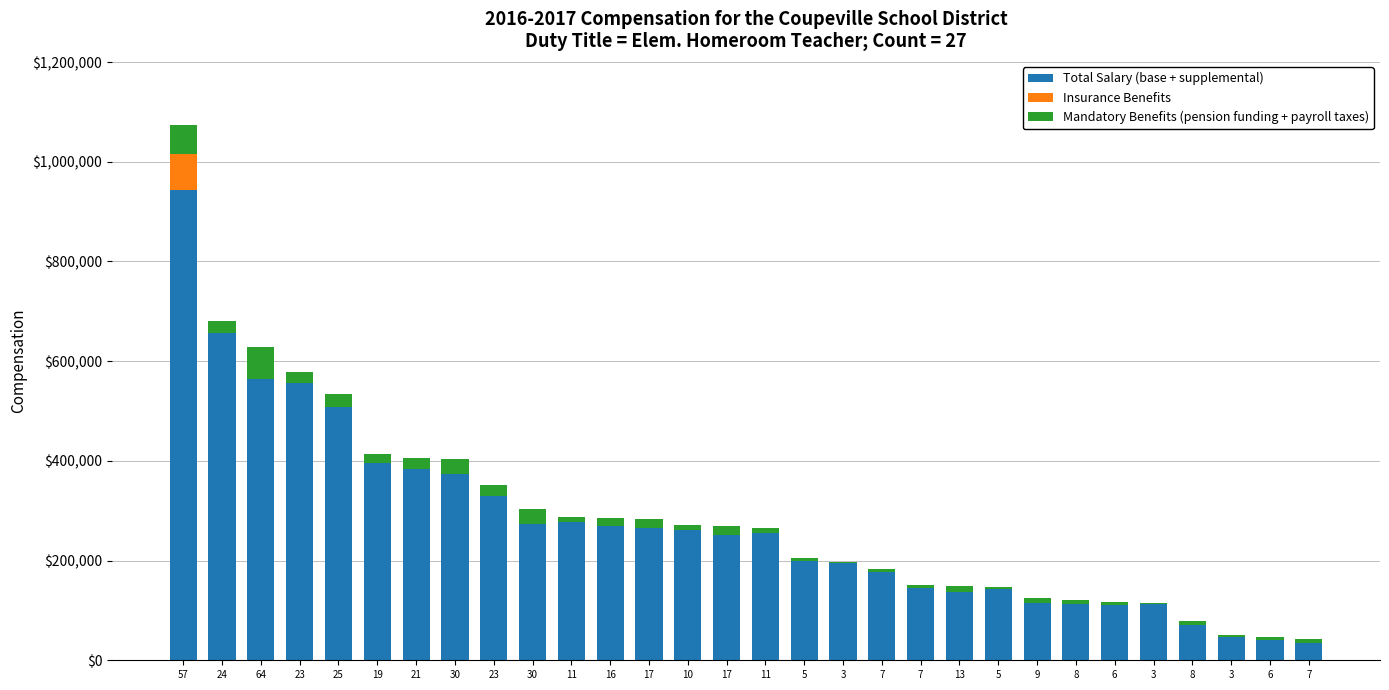

What is the label of the 19th bar from the left?

7